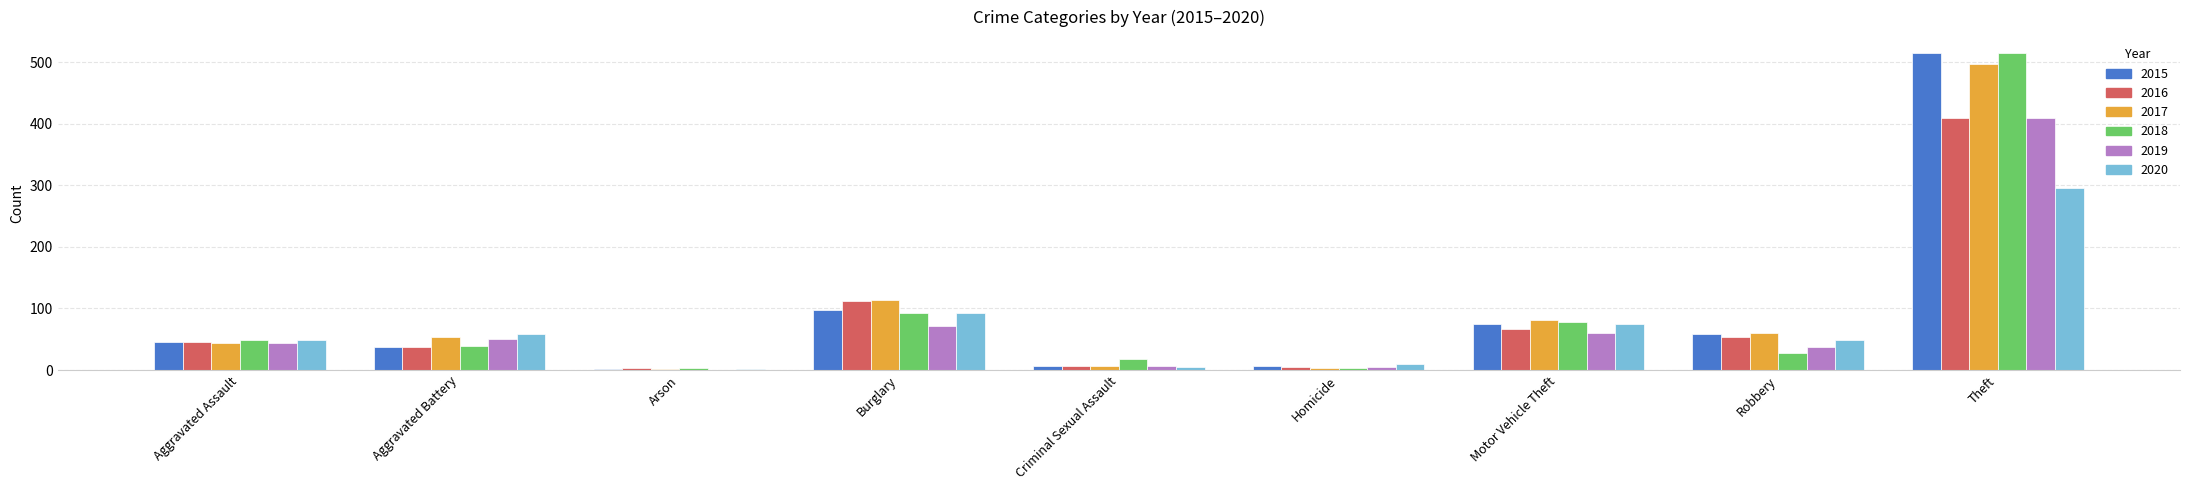

Which label corresponds to the largest value in the chart?

Theft